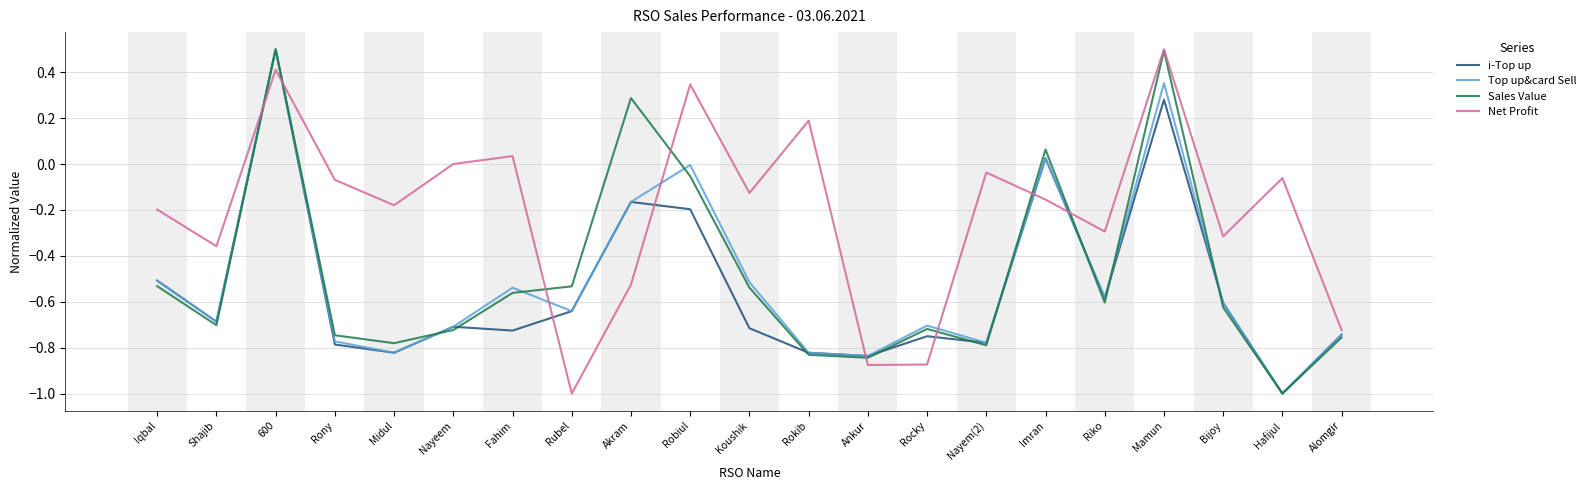

Where do i-Top up and Net Profit first cross each other?

Shajib and 600